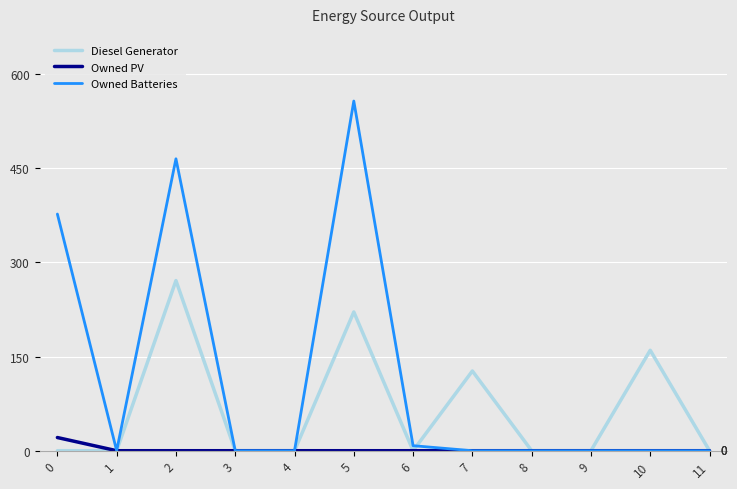

Does the chart have visible grid lines?

Yes